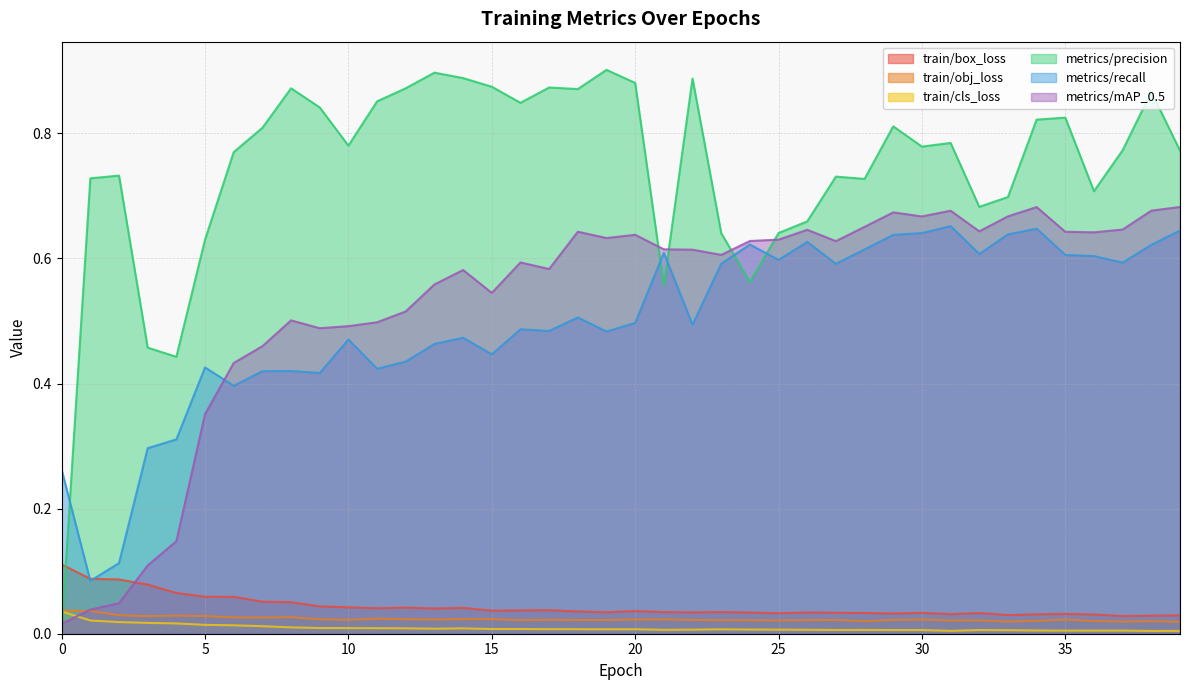

Reading right to left, list all the values displayed in this chart.

train/box_loss: 0.0	0.0	0.0	0.0	0.0	0.0	0.0	0.0	0.0	0.0	0.0	0.0	0.0	0.0	0.0	0.0	0.0	0.0	0.0	0.0	0.0	0.0	0.0	0.0	0.0	0.0	0.0	0.0	0.0	0.0	0.0	0.1	0.1	0.1	0.1	0.1	0.1	0.1	0.1	0.1
train/obj_loss: 0.0	0.0	0.0	0.0	0.0	0.0	0.0	0.0	0.0	0.0	0.0	0.0	0.0	0.0	0.0	0.0	0.0	0.0	0.0	0.0	0.0	0.0	0.0	0.0	0.0	0.0	0.0	0.0	0.0	0.0	0.0	0.0	0.0	0.0	0.0	0.0	0.0	0.0	0.0	0.0
train/cls_loss: 0.0	0.0	0.0	0.0	0.0	0.0	0.0	0.0	0.0	0.0	0.0	0.0	0.0	0.0	0.0	0.0	0.0	0.0	0.0	0.0	0.0	0.0	0.0	0.0	0.0	0.0	0.0	0.0	0.0	0.0	0.0	0.0	0.0	0.0	0.0	0.0	0.0	0.0	0.0	0.0
metrics/precision: 0.8	0.9	0.8	0.7	0.8	0.8	0.7	0.7	0.8	0.8	0.8	0.7	0.7	0.7	0.6	0.6	0.6	0.9	0.6	0.9	0.9	0.9	0.9	0.8	0.9	0.9	0.9	0.9	0.9	0.8	0.8	0.9	0.8	0.8	0.6	0.4	0.5	0.7	0.7	0.0
metrics/recall: 0.6	0.6	0.6	0.6	0.6	0.6	0.6	0.6	0.7	0.6	0.6	0.6	0.6	0.6	0.6	0.6	0.6	0.5	0.6	0.5	0.5	0.5	0.5	0.5	0.4	0.5	0.5	0.4	0.4	0.5	0.4	0.4	0.4	0.4	0.4	0.3	0.3	0.1	0.1	0.3
metrics/mAP_0.5: 0.7	0.7	0.6	0.6	0.6	0.7	0.7	0.6	0.7	0.7	0.7	0.7	0.6	0.6	0.6	0.6	0.6	0.6	0.6	0.6	0.6	0.6	0.6	0.6	0.5	0.6	0.6	0.5	0.5	0.5	0.5	0.5	0.5	0.4	0.4	0.1	0.1	0.0	0.0	0.0